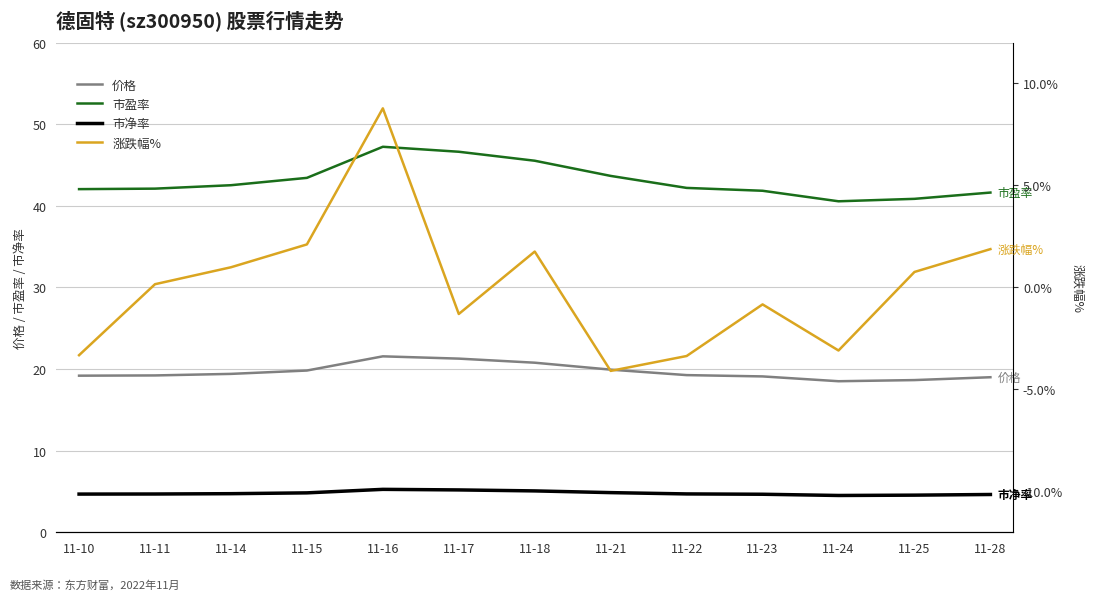

At which category does 市净率 reach its first local valley?

11-24